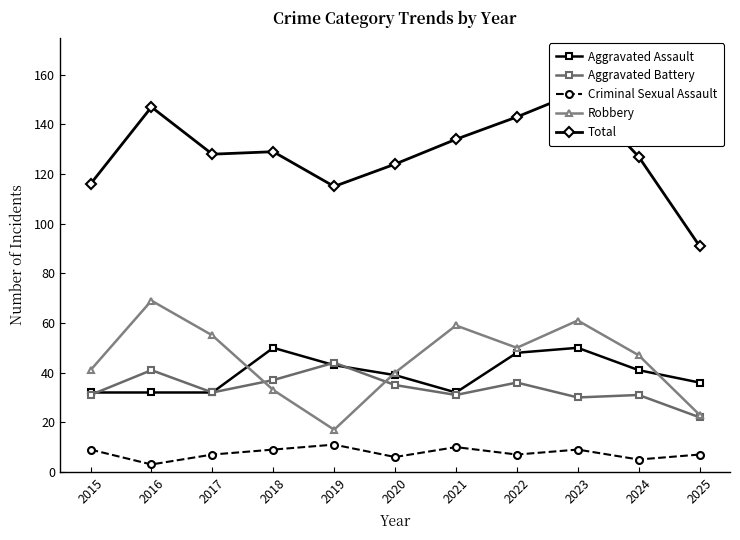

True or false: Criminal Sexual Assault and Aggravated Battery intersect in this chart.

False